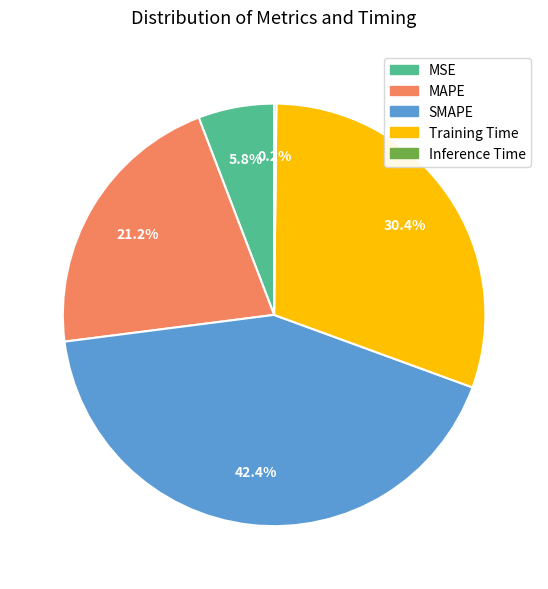

Does MSE represent more than half of the total?

No